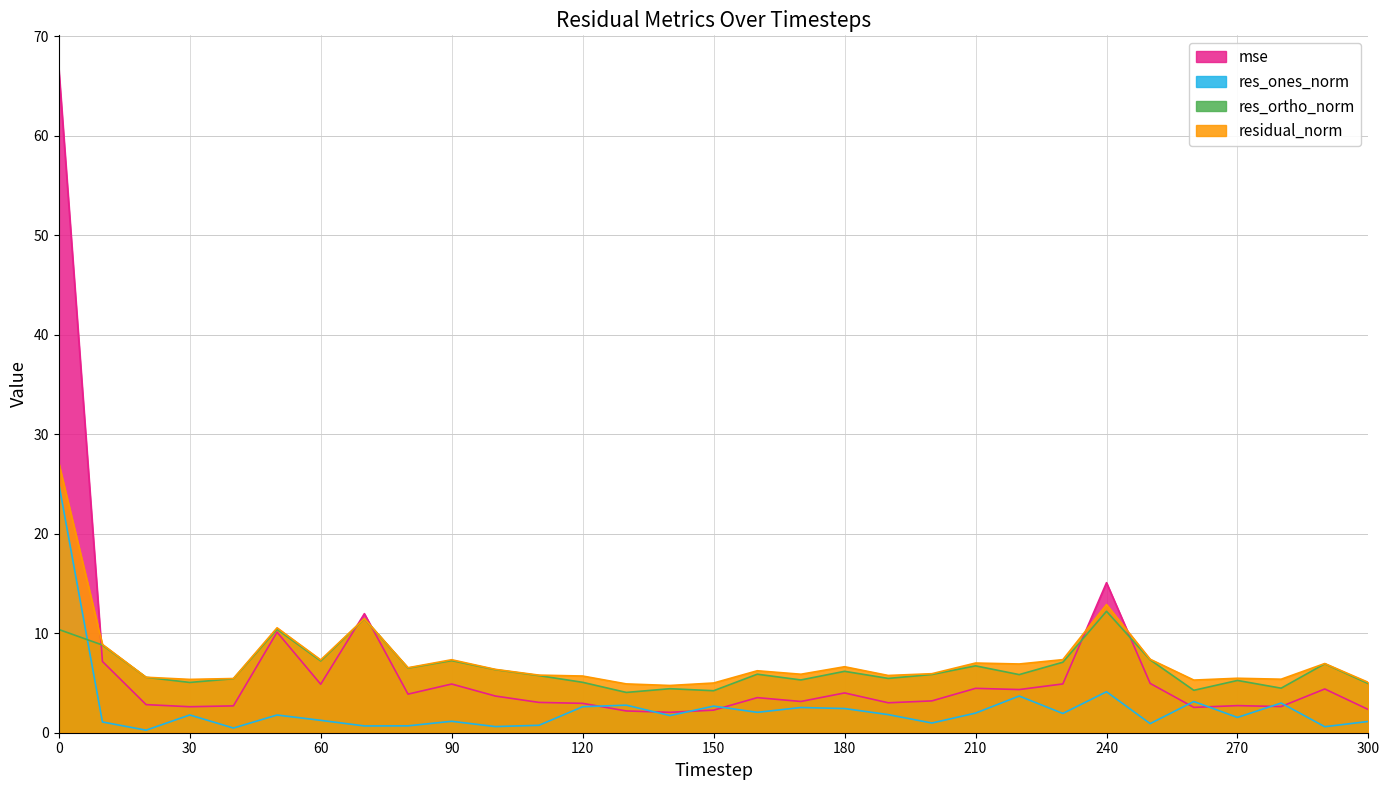

What is the value of the res_ones_norm point at the 26th from the left?

0.9